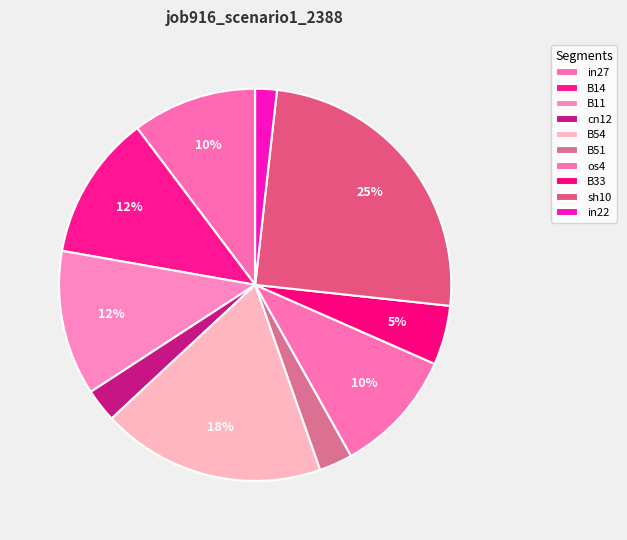

How many slices are in this pie chart?

10